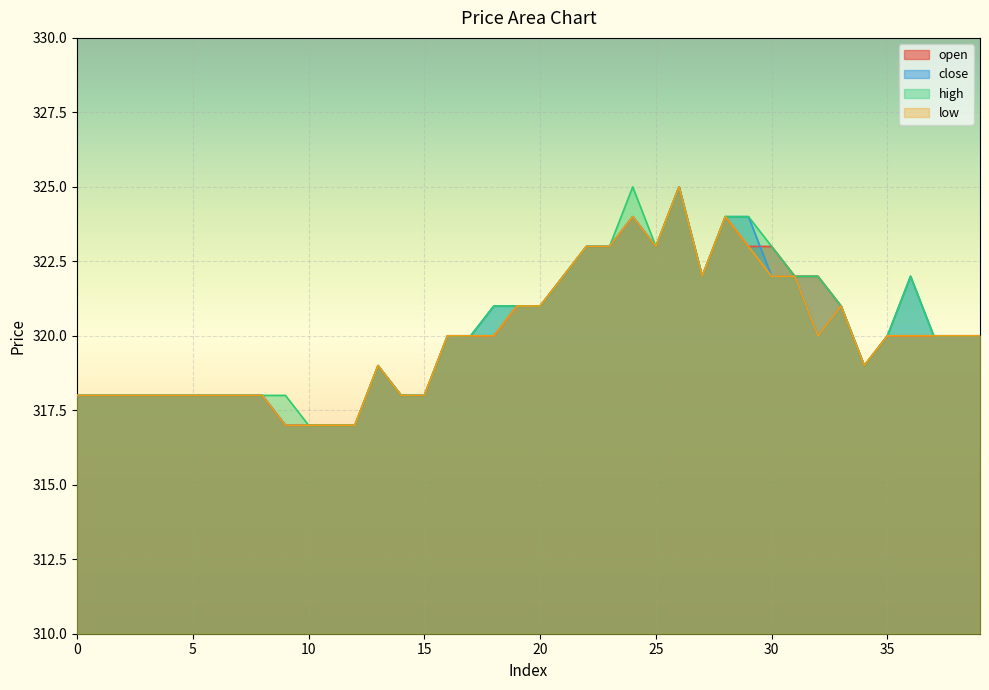

What is the value of the open point at the 10th from the left?

317